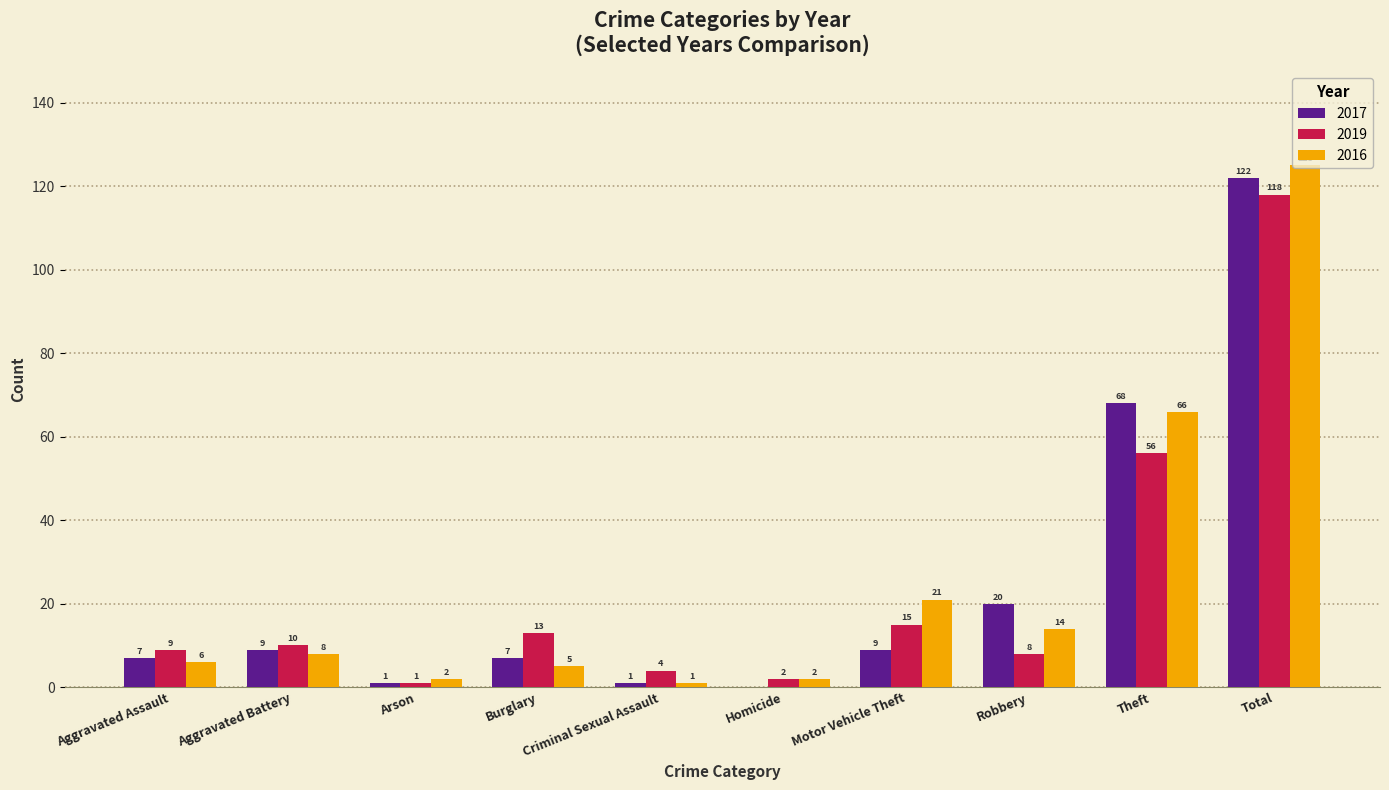

Is the value of 2019 at Theft greater than the value of 2017 at Arson?

Yes